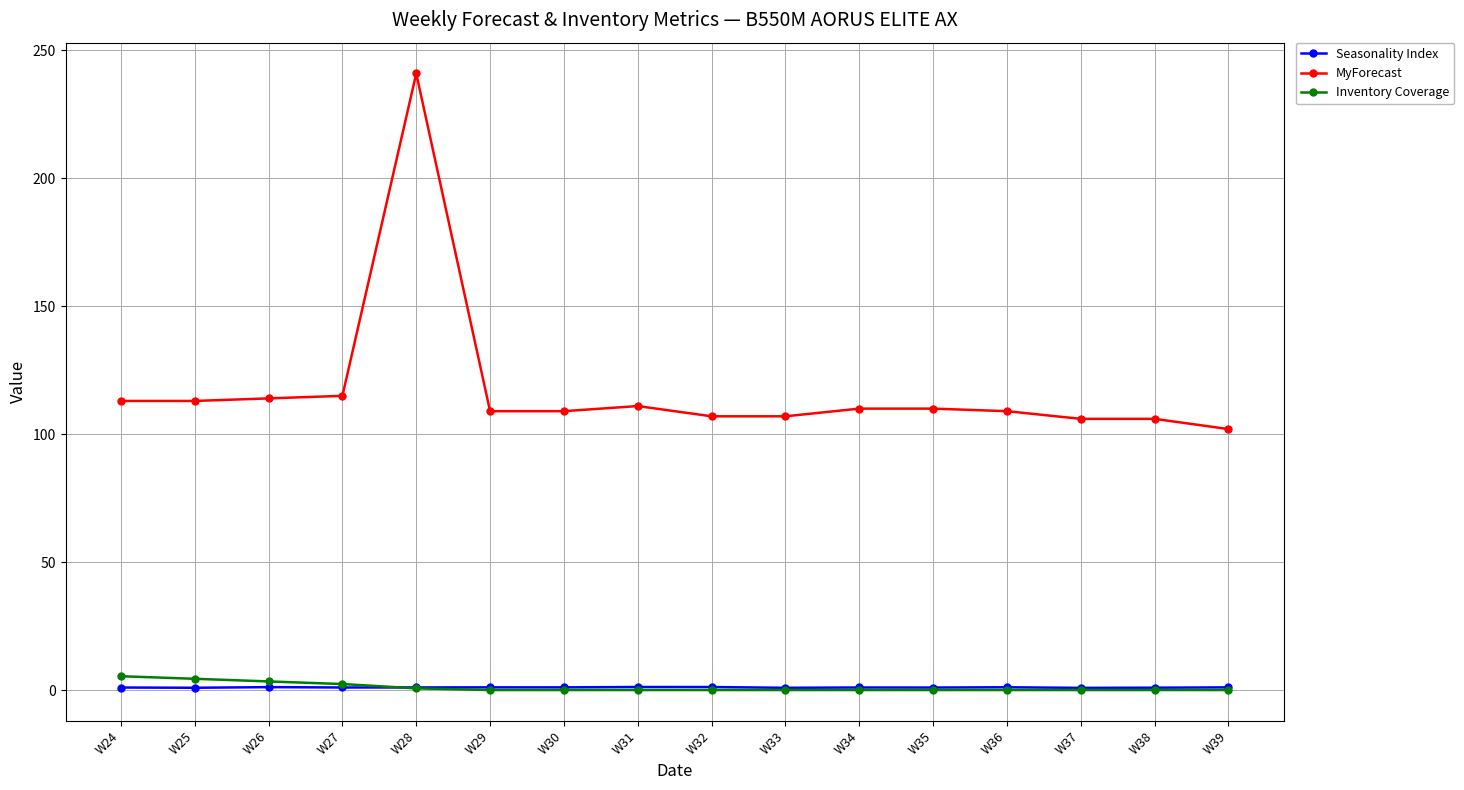

What is the value of the MyForecast point at the 9th from the left?

107.0